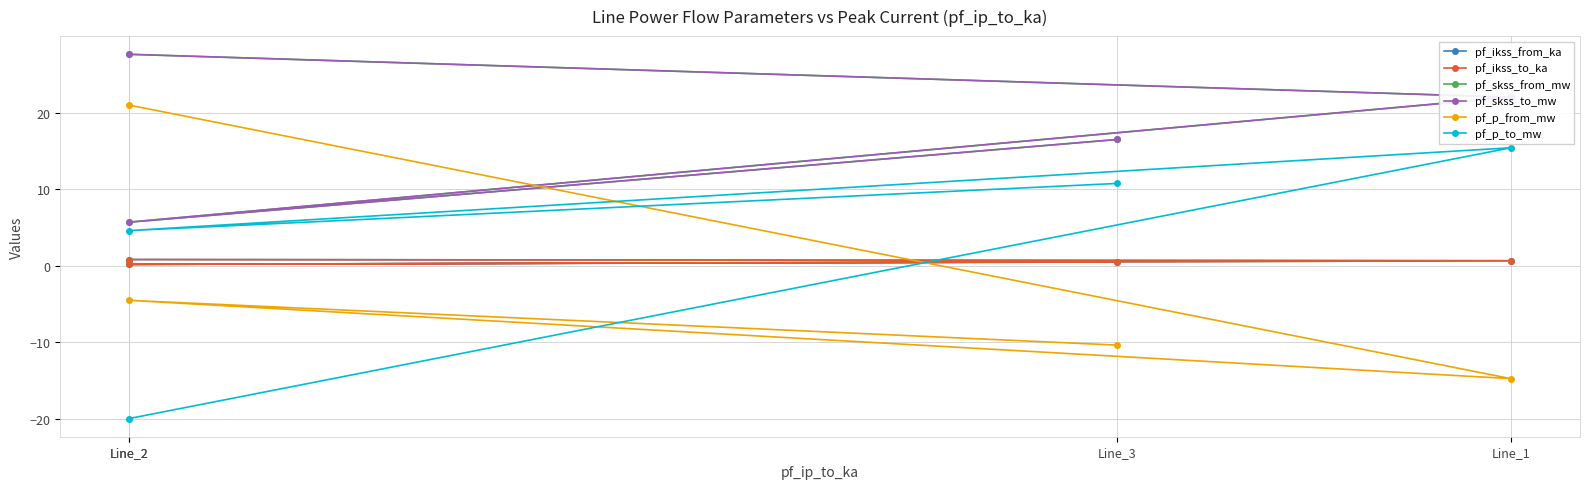

The pf_p_to_mw series shows 5.8 at Line_1. True or false?

False